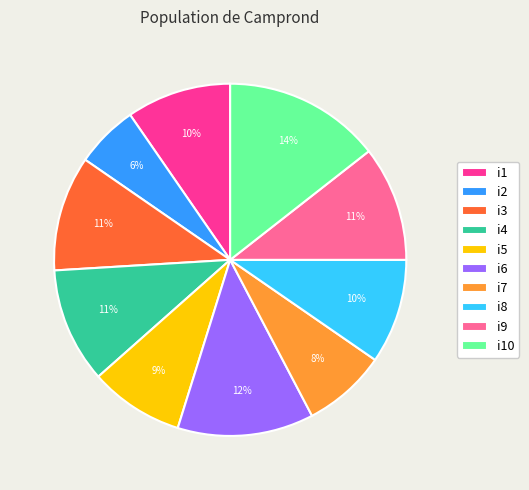

How many slices are in this pie chart?

10